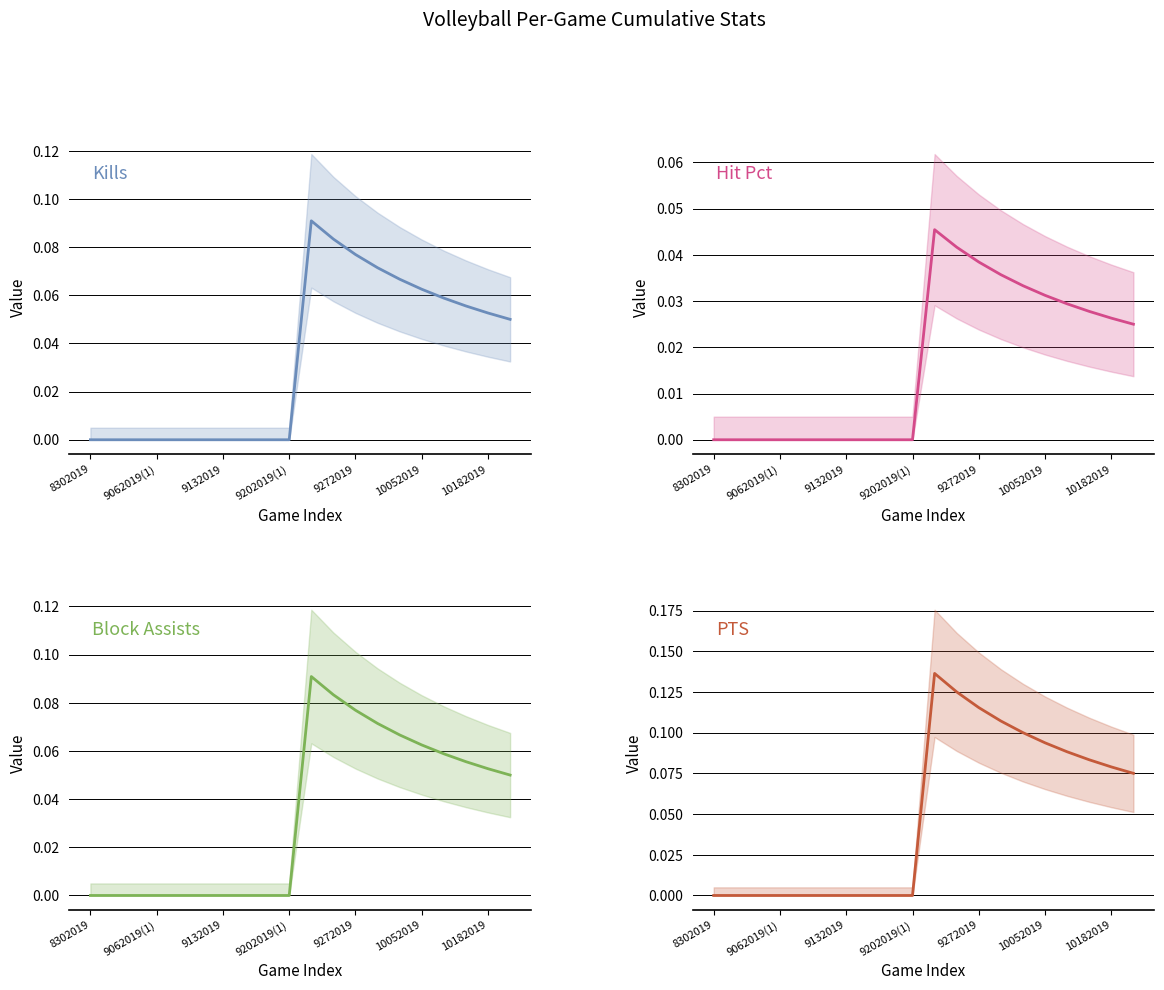

What is the sum of the Block Assists values at 11 and 17?

0.1